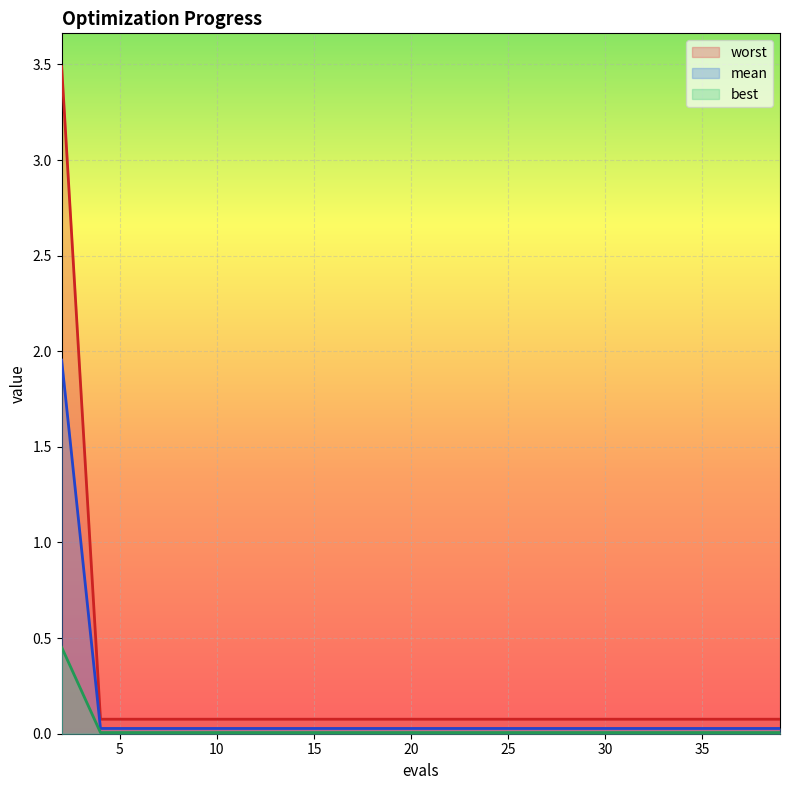

How many lines are shown in the chart?

3